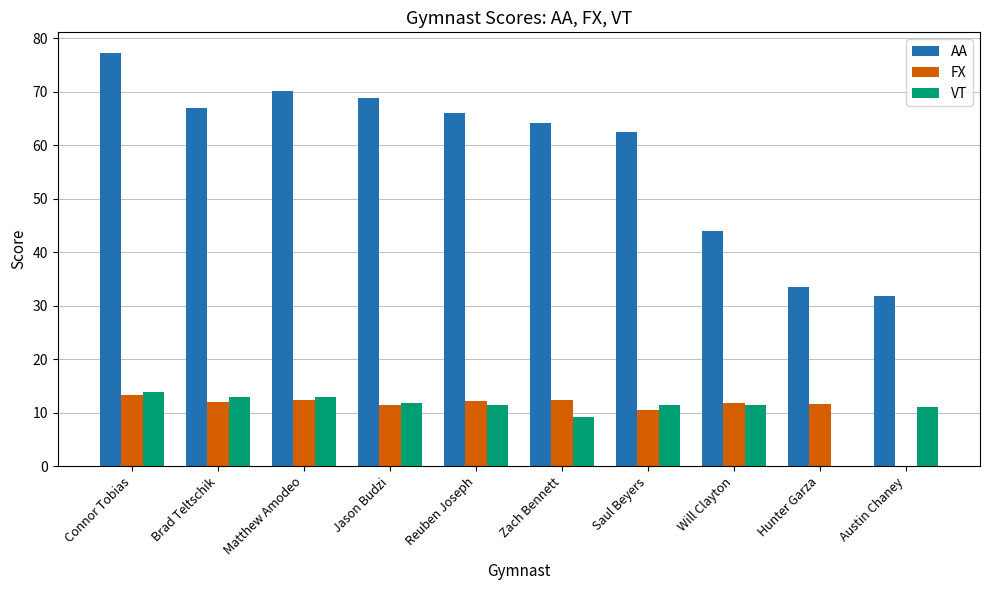

At which label does FX first exceed 11?

Connor Tobias